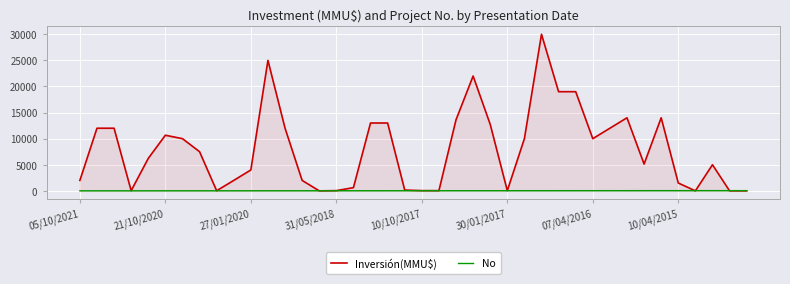

How many lines are shown in the chart?

2